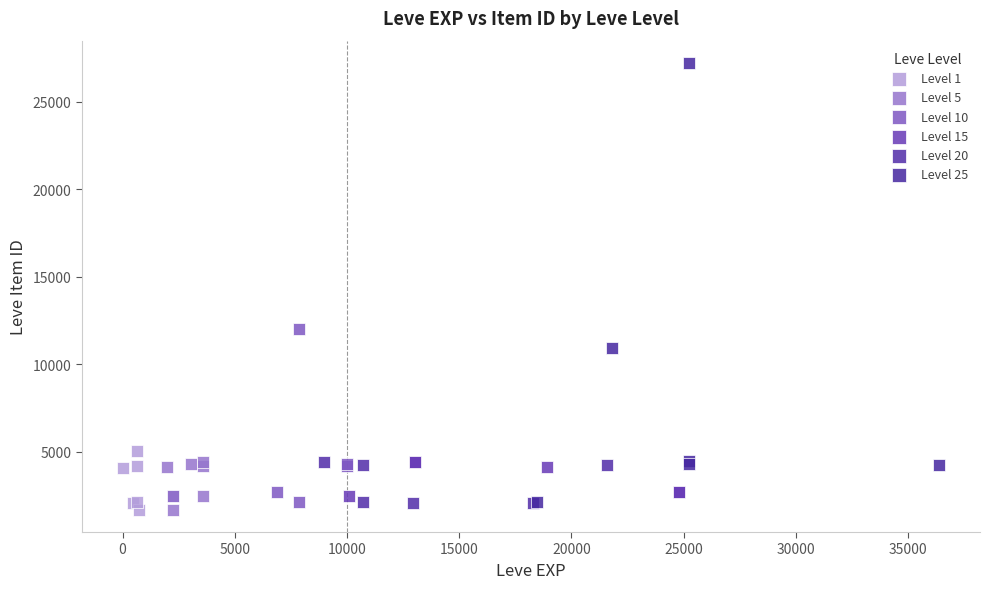

Which series reaches the maximum Y coordinate?

Level 25